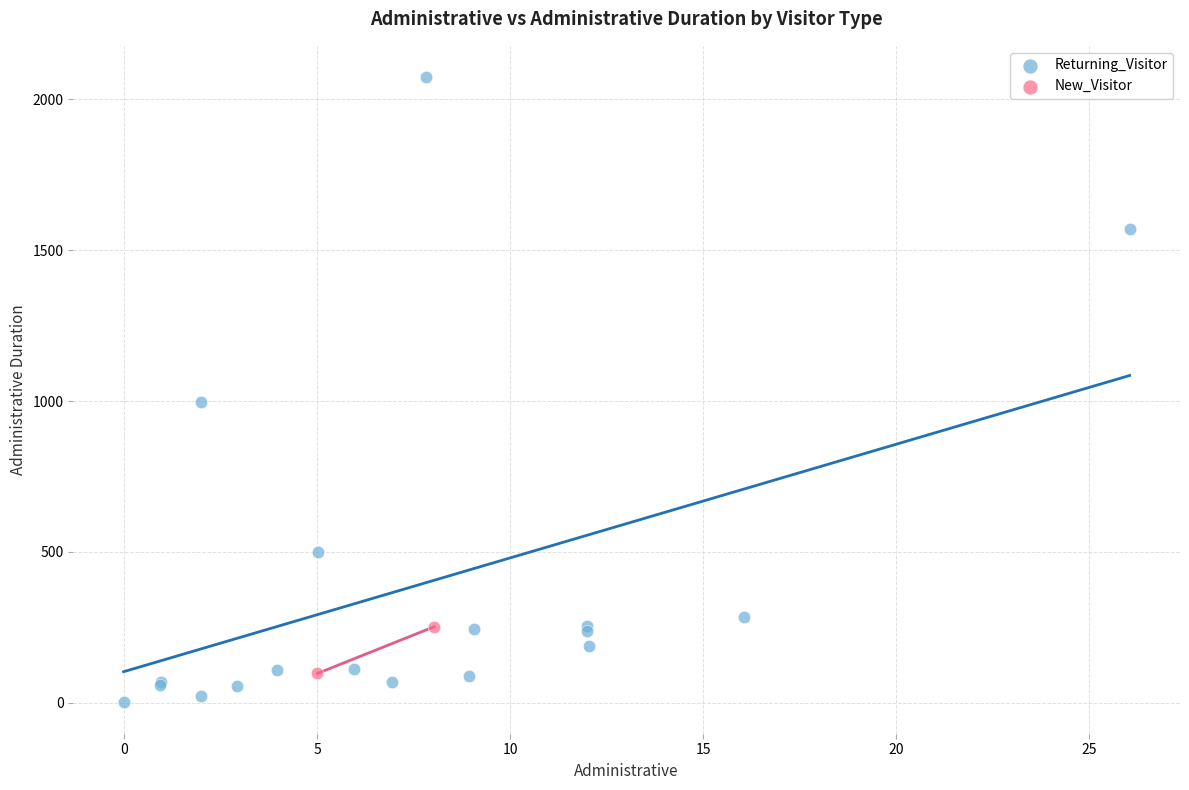

What are all the series names shown in the legend?

Returning_Visitor, New_Visitor